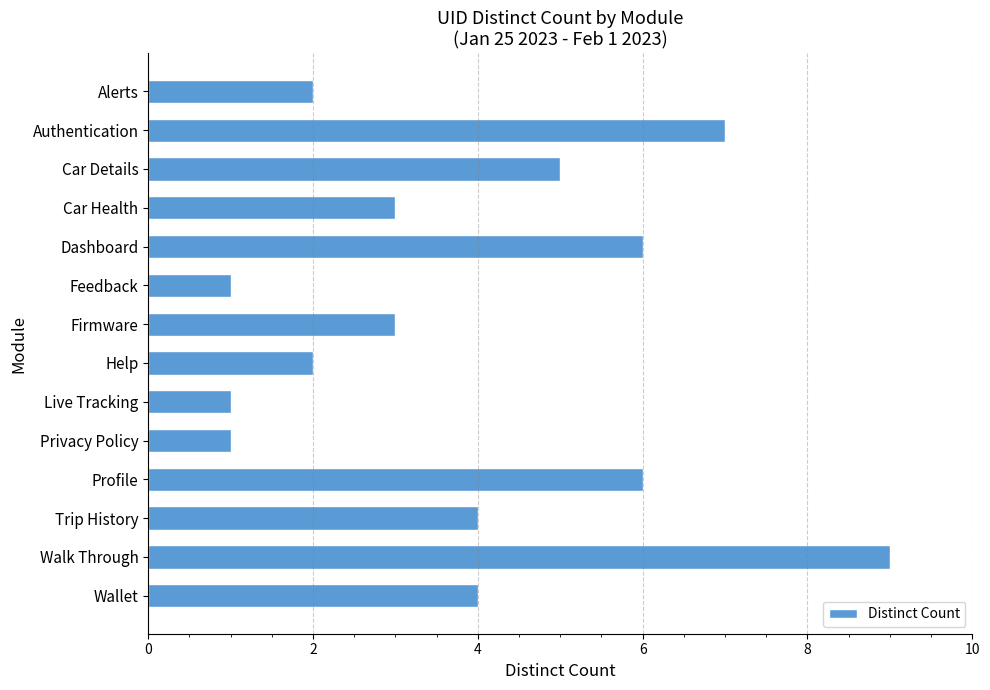

What is the minimum value shown in the chart?

1